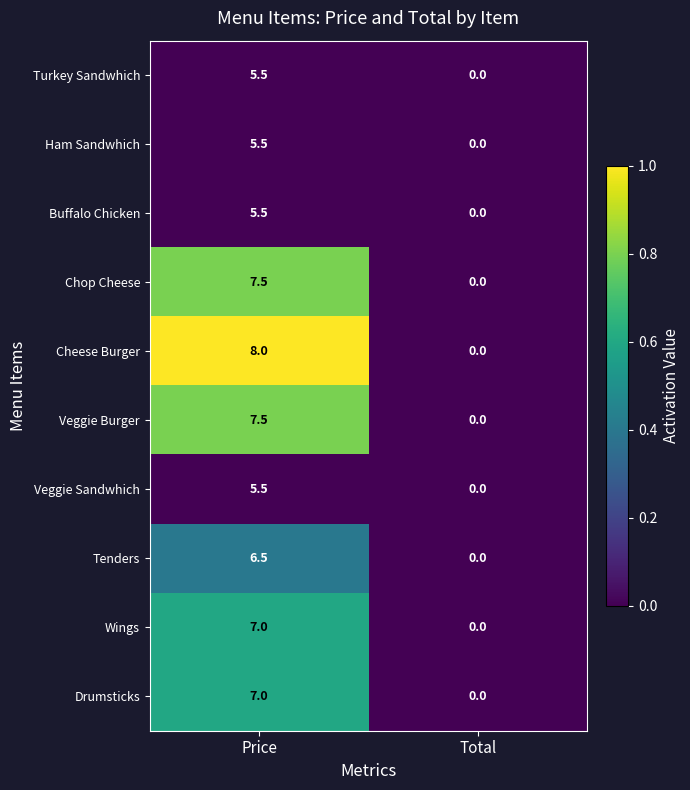

The Cheese Burger series shows 8.0 at Price. True or false?

True